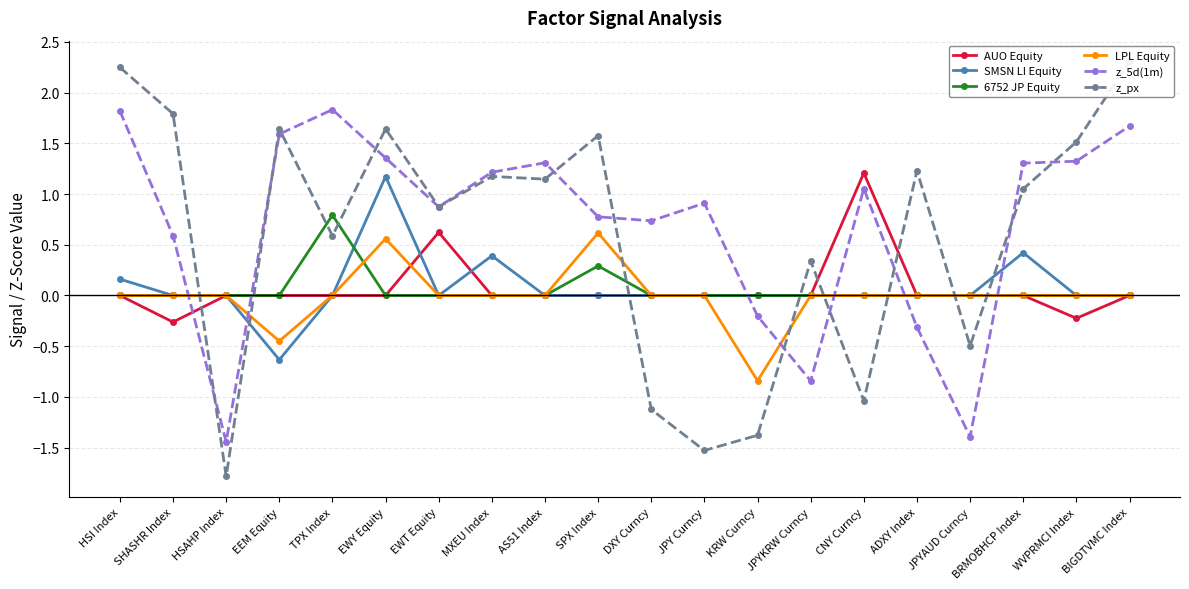

Which series has the largest total across all categories?

z_5d(1m)